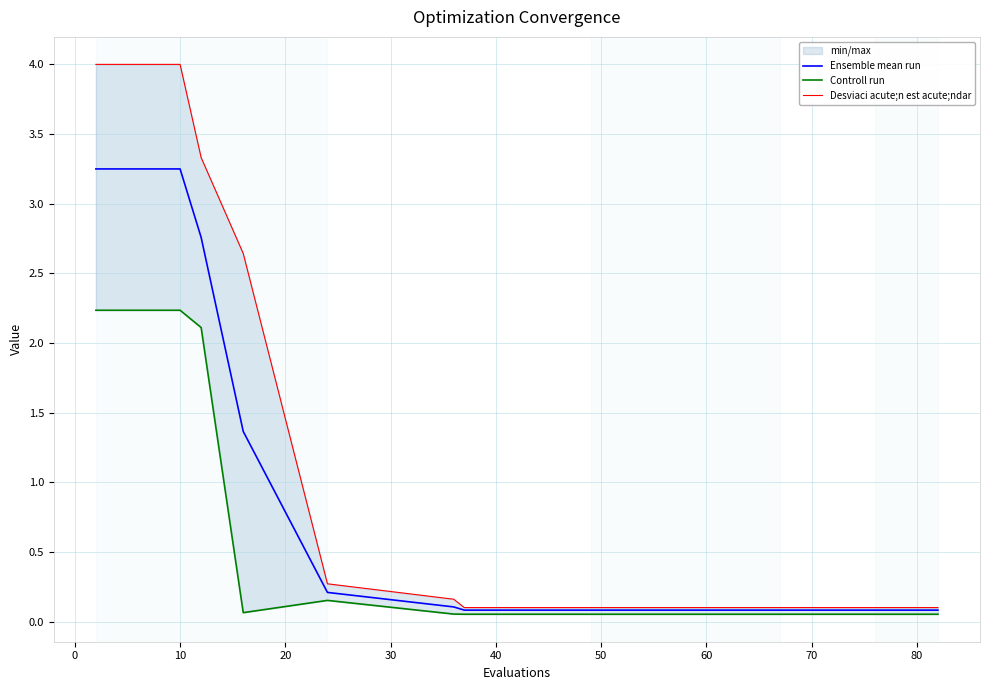

Which series has the largest total across all categories?

Desviaci acute;n est acute;ndar